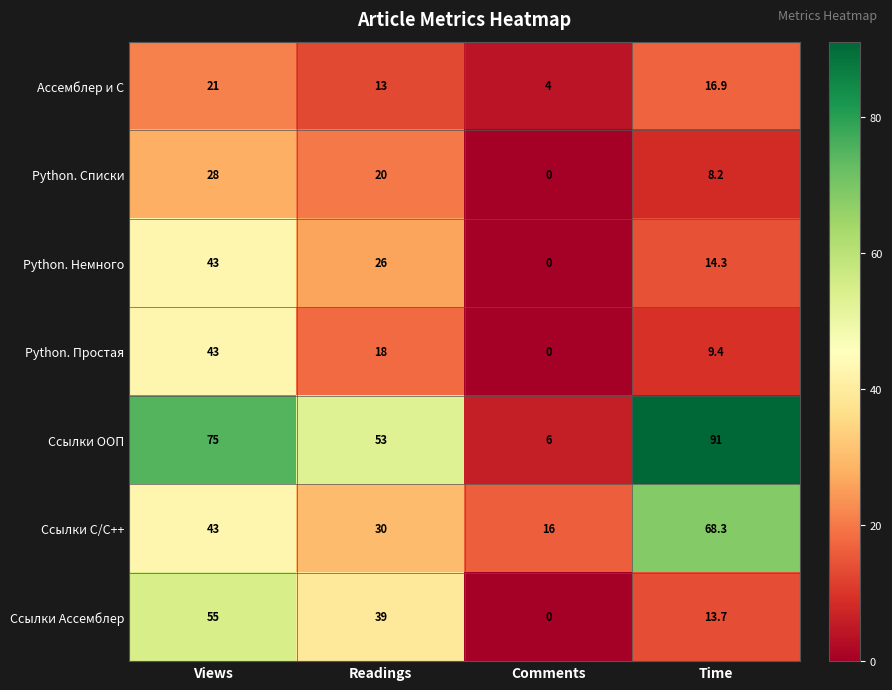

Which series has the largest total across all categories?

Ссылки ООП